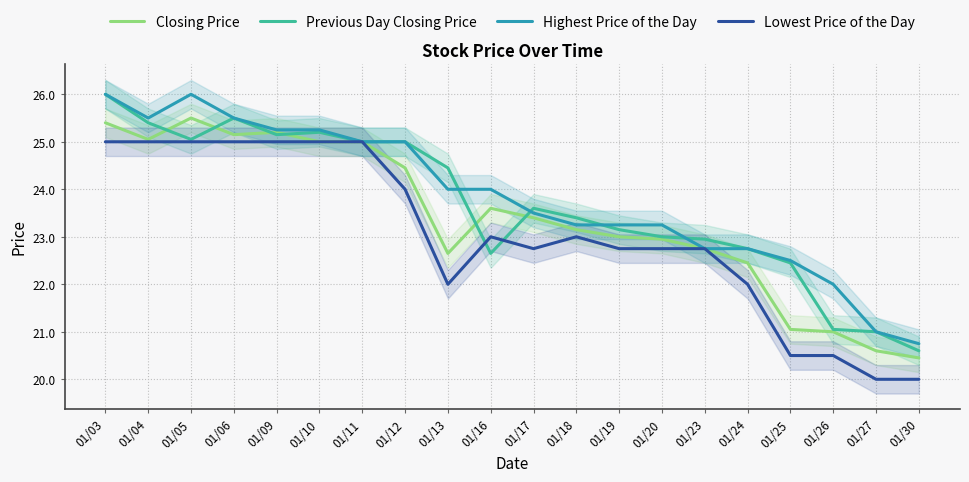

What is the difference between the second highest and second lowest values in the Lowest Price of the Day series?

5.0